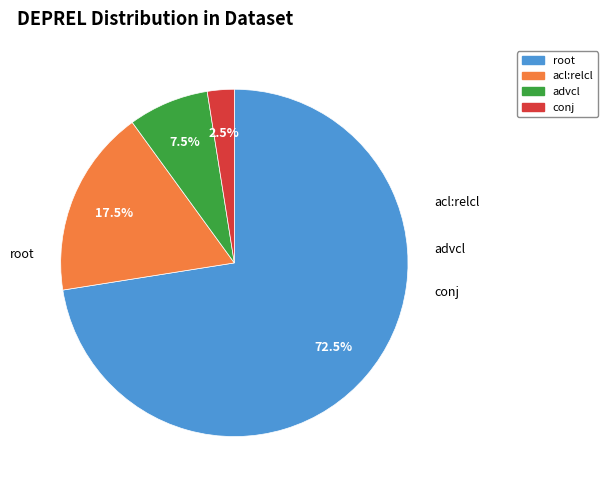

Combined, what portion of the pie is acl:relcl and conj?

20.0%